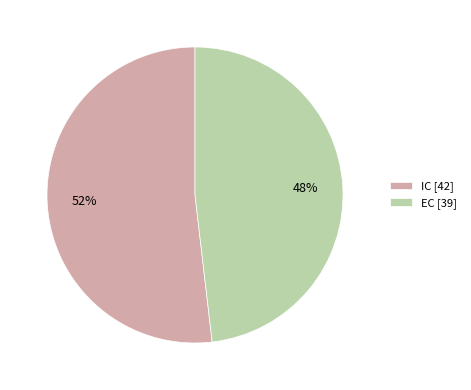

Is there a majority slice in this chart?

Yes